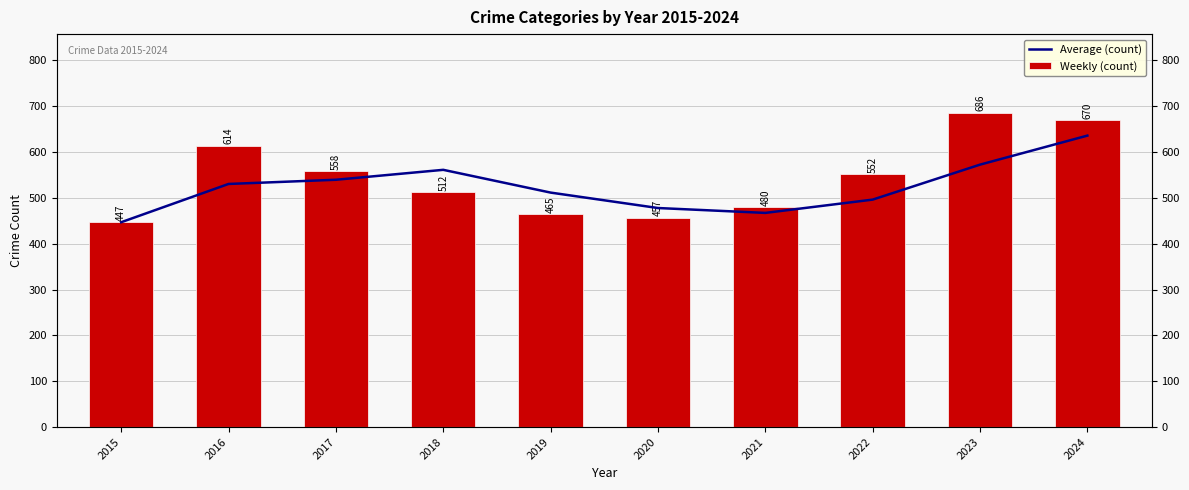

Does the chart contain any negative values?

No